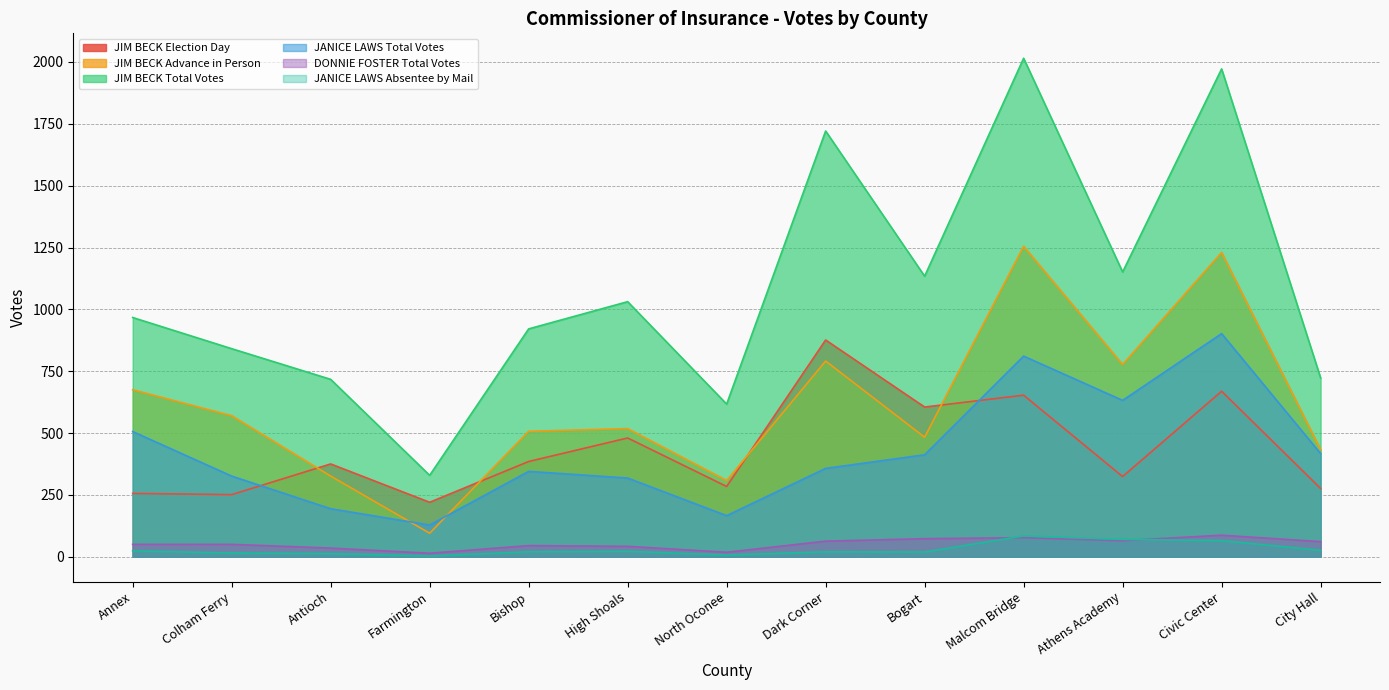

Where do JIM BECK Election Day and JIM BECK Advance in Person first cross each other?

Colham Ferry and Antioch